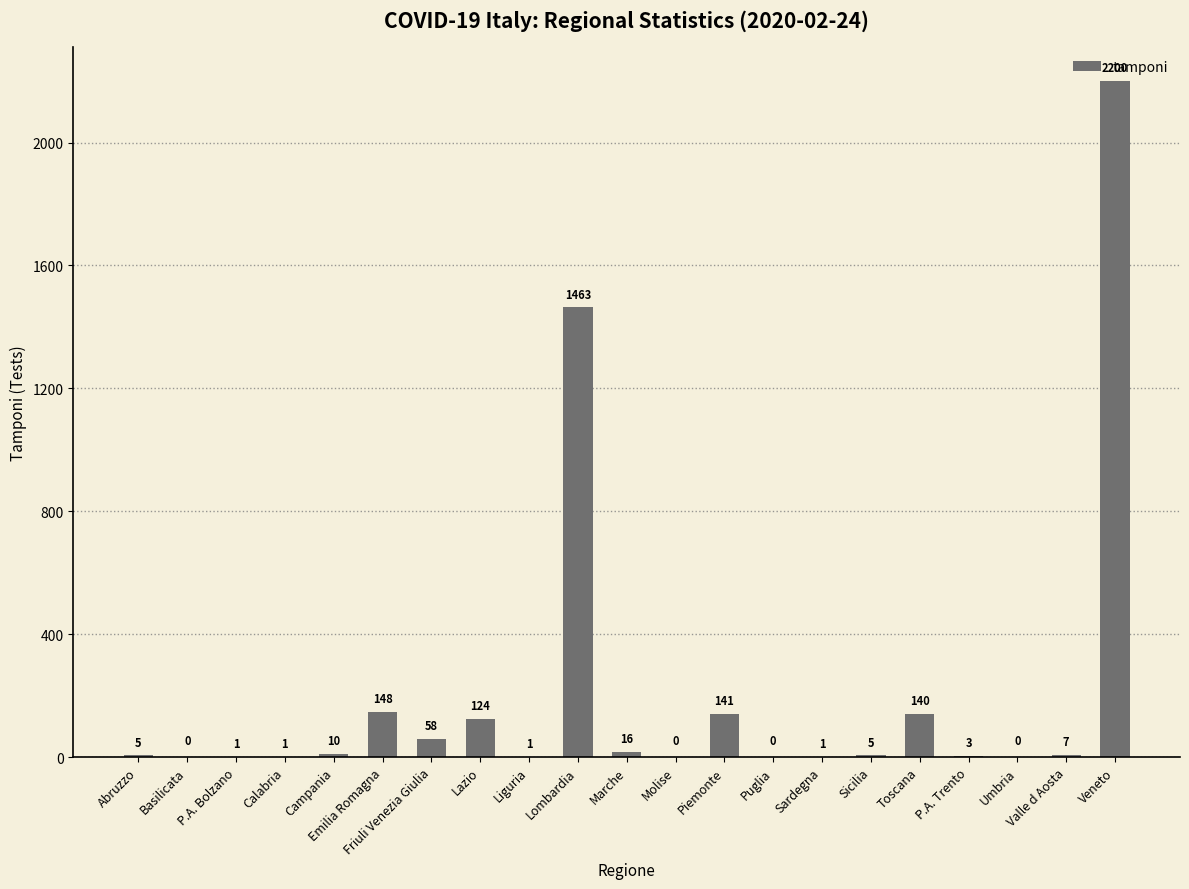

True or false: the data shows 0 at Puglia.

True